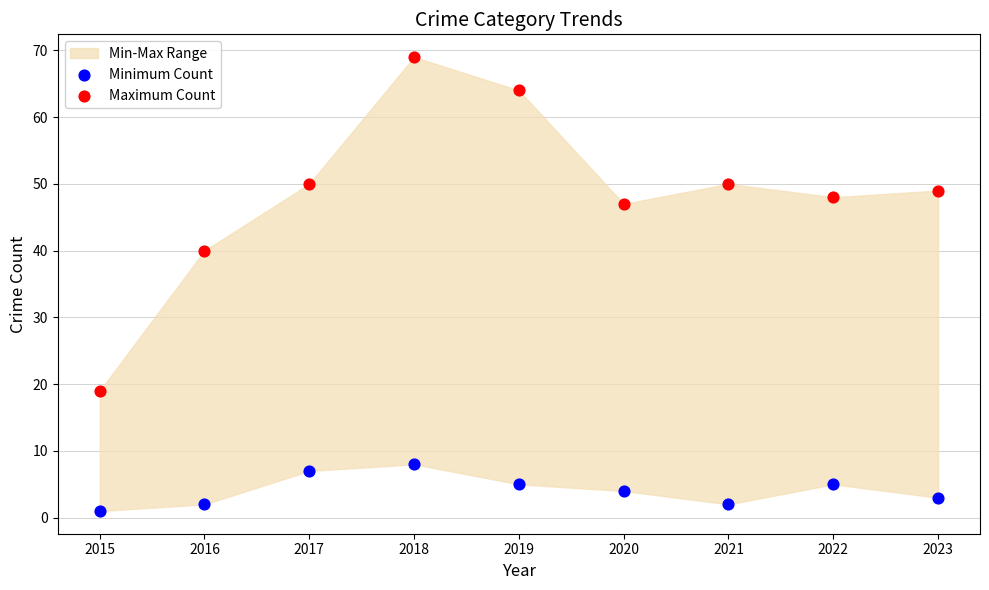

Which series contains the lowest Y value?

Minimum Count